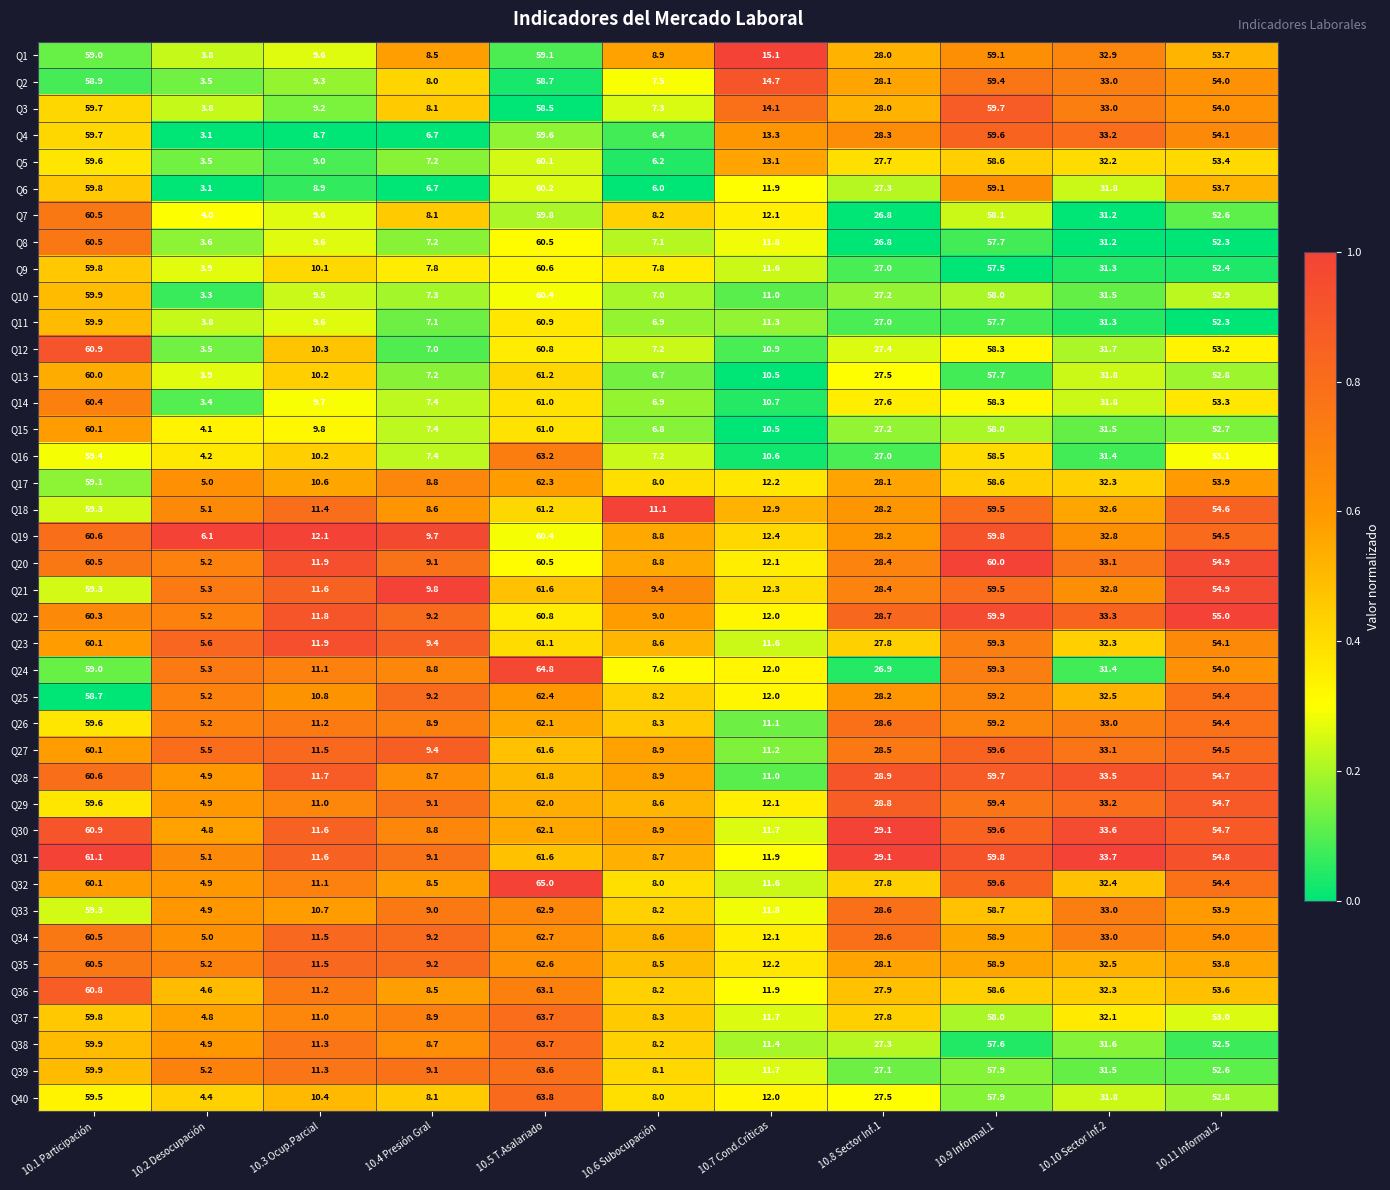

What is the approximate value of Q30 at 10.11 Informal.2?

54.7